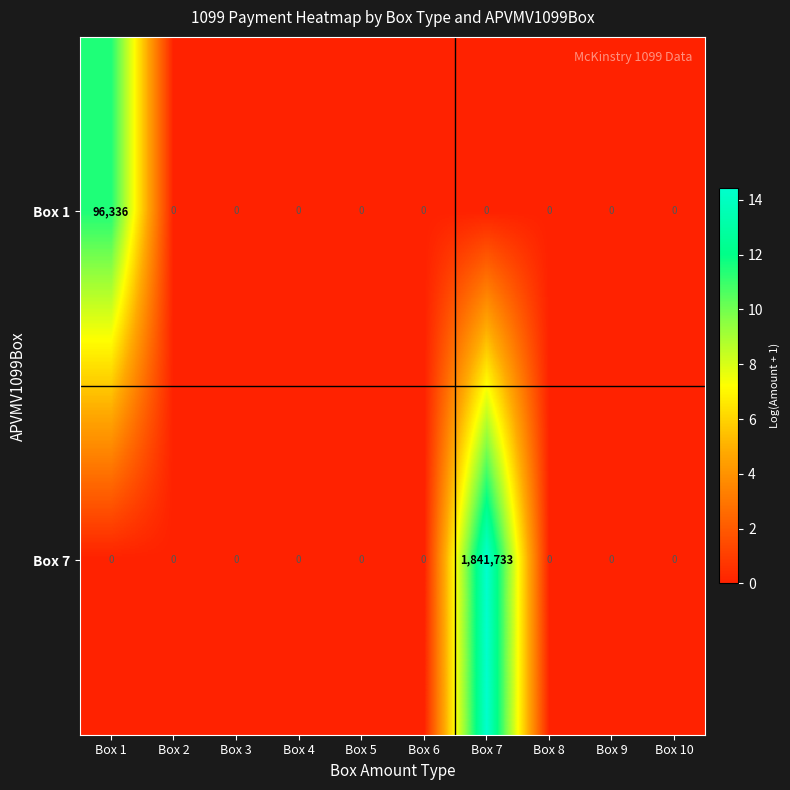

Reading right to left, extract all data points from this chart.

Box 1: Box 10=0	Box 9=0	Box 8=0	Box 7=0	Box 6=0	Box 5=0	Box 4=0	Box 3=0	Box 2=0	Box 1=96336
Box 7: Box 10=0	Box 9=0	Box 8=0	Box 7=1841733	Box 6=0	Box 5=0	Box 4=0	Box 3=0	Box 2=0	Box 1=0